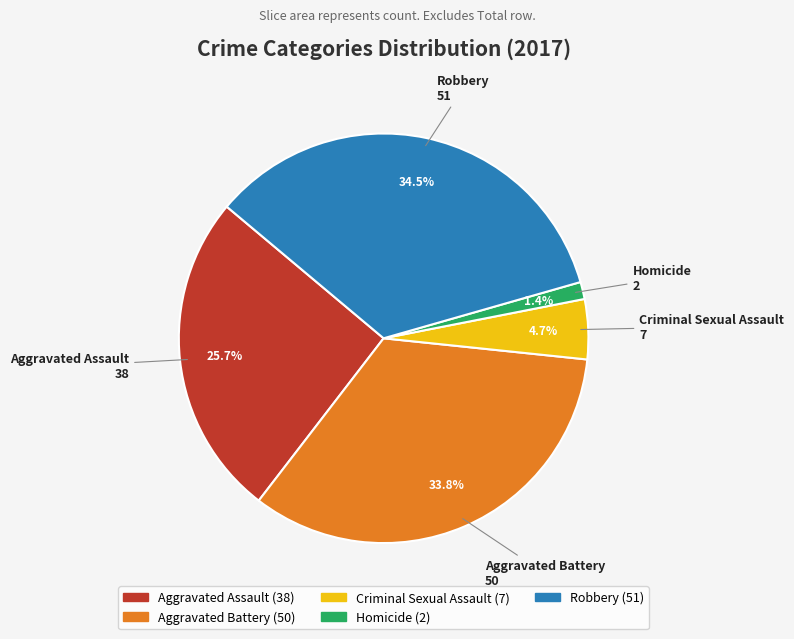

To the nearest percent, what is the difference between the largest and smallest slice percentages?

33%